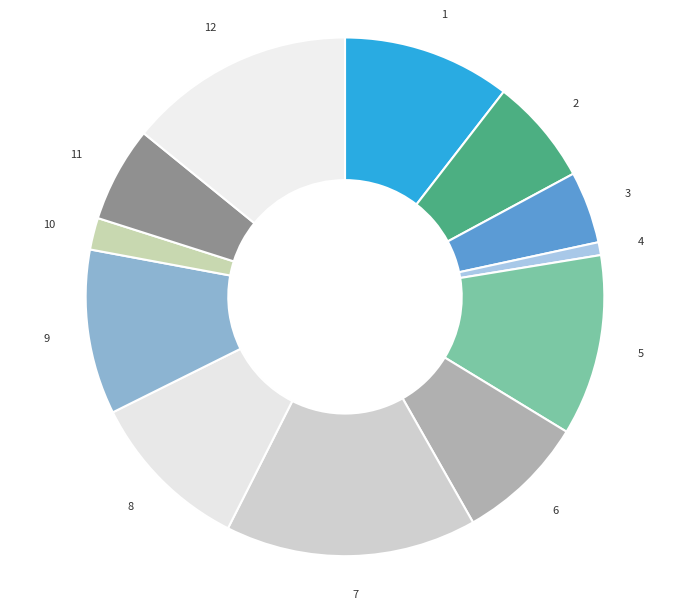

Is there a majority slice in this chart?

No